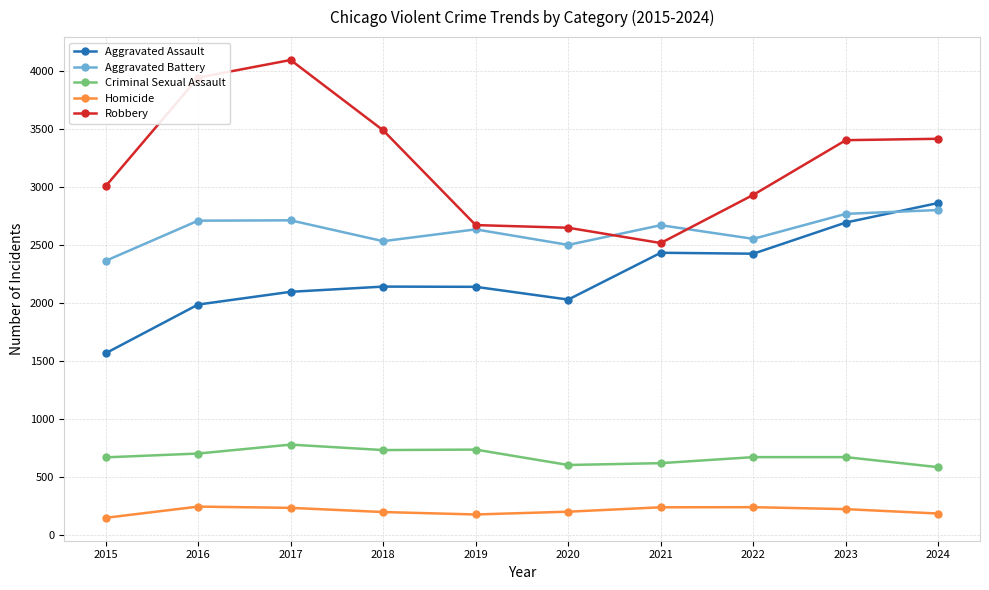

Which series has the largest total across all categories?

Robbery